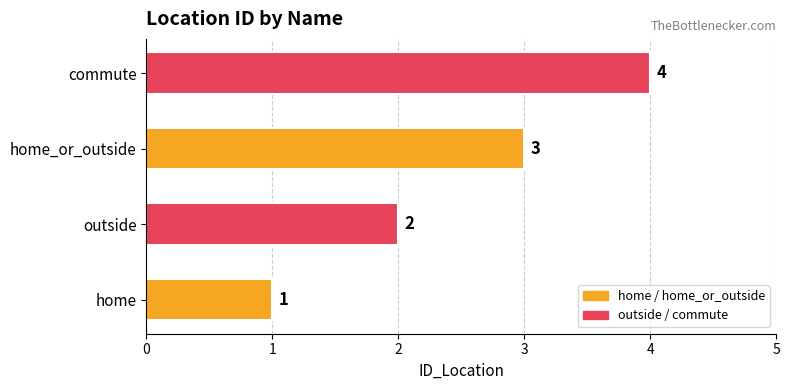

List the labels in order of value, smallest first.

home, outside, home_or_outside, commute